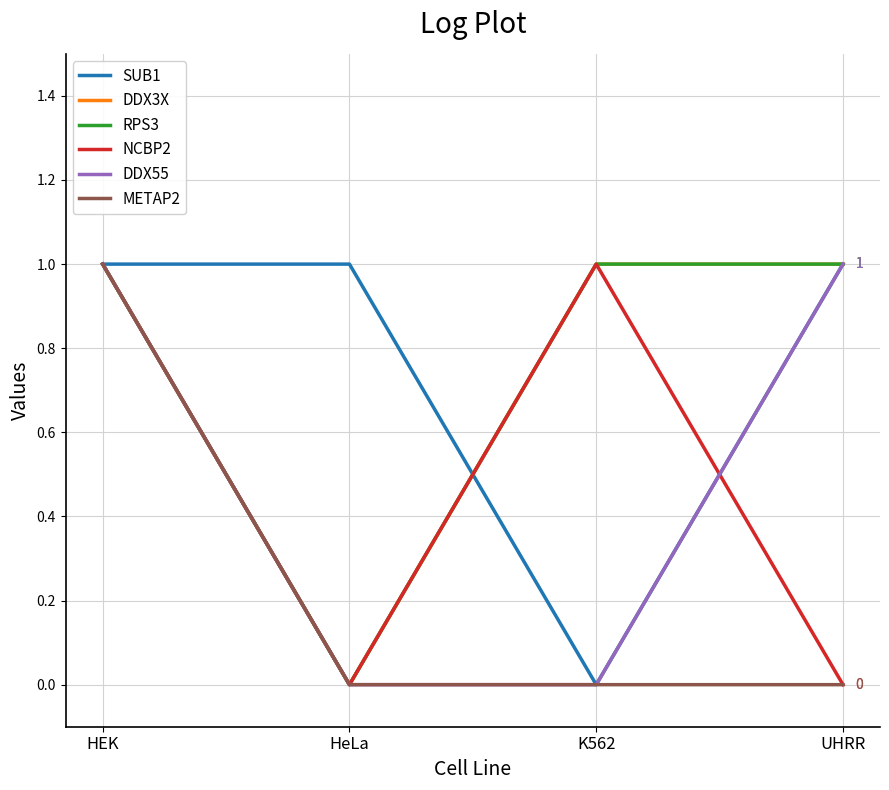

Is the value of SUB1 at UHRR greater than the value of NCBP2 at HEK?

No